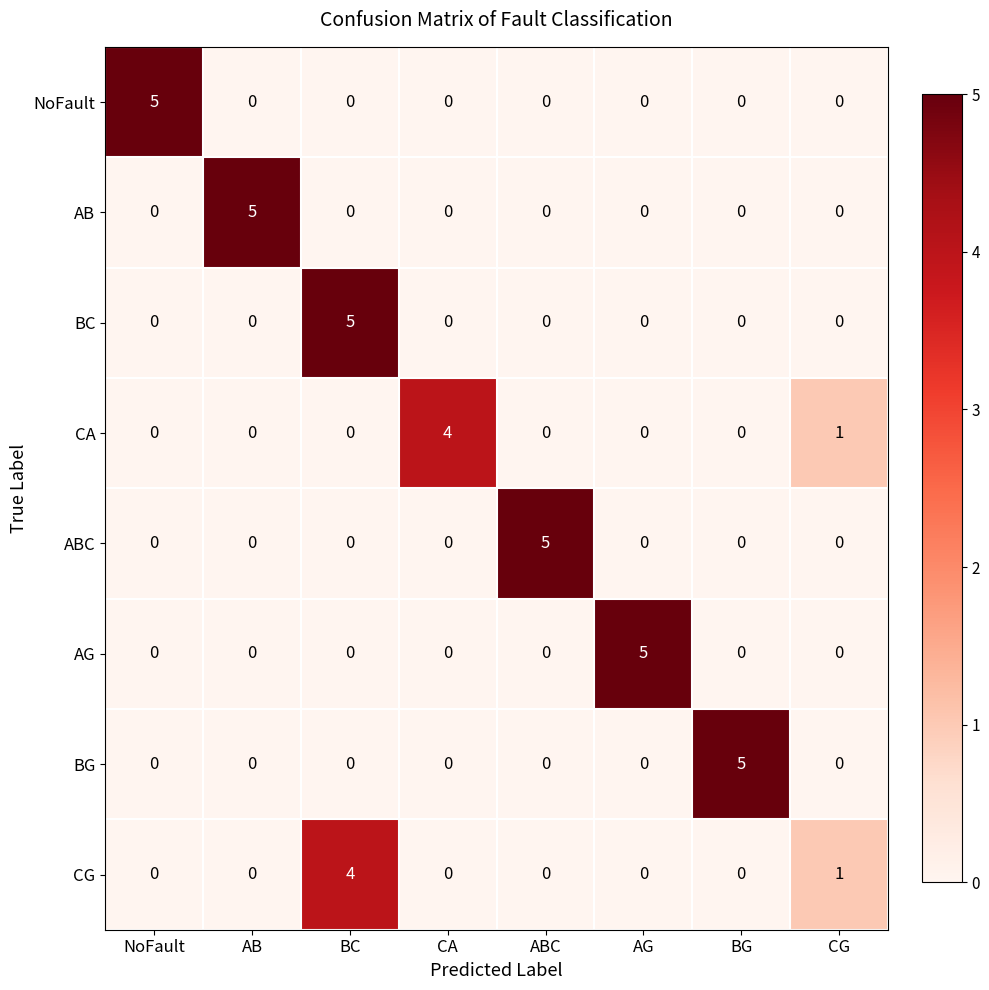

How many distinct data groups are displayed?

8